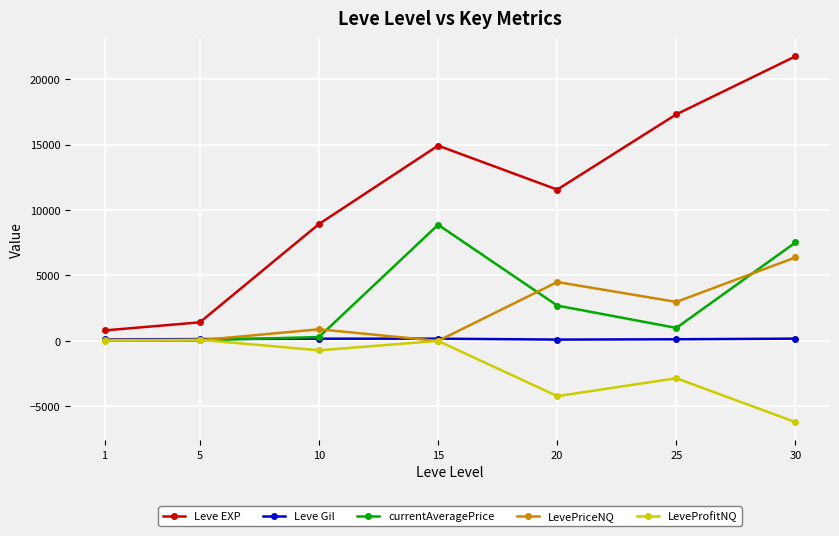

Does the chart have visible grid lines?

Yes